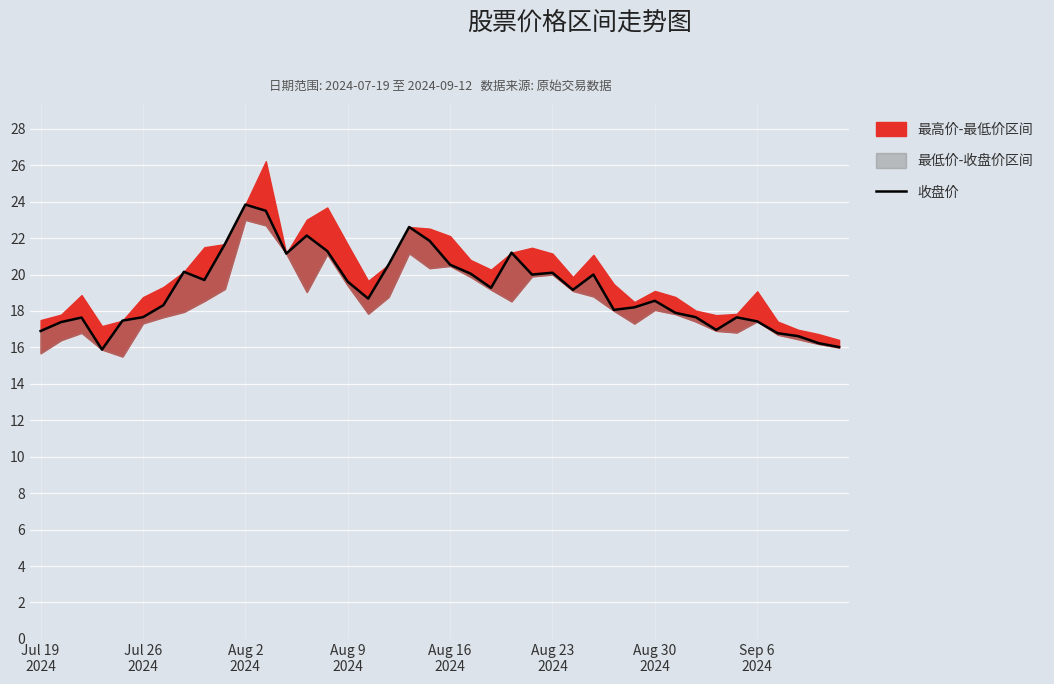

The chart shows a value of 18.3 at Aug 30
2024. True or false?

True